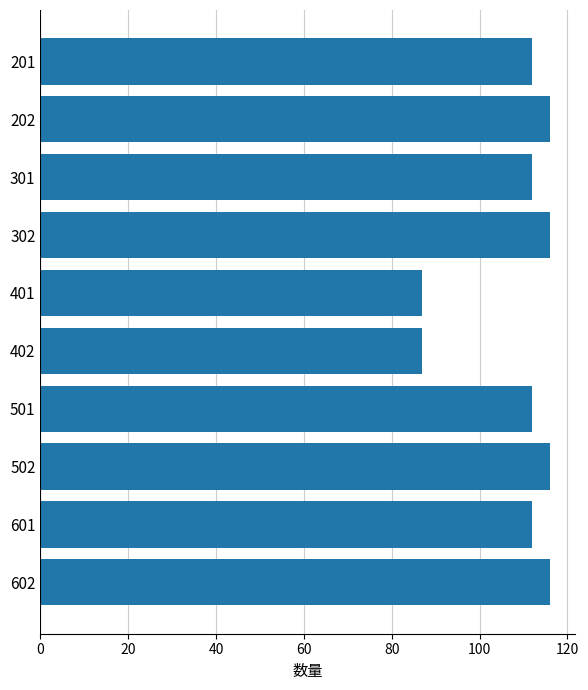

Reading top to bottom, extract all data points from this chart.

201=112	202=116	301=112	302=116	401=87	402=87	501=112	502=116	601=112	602=116